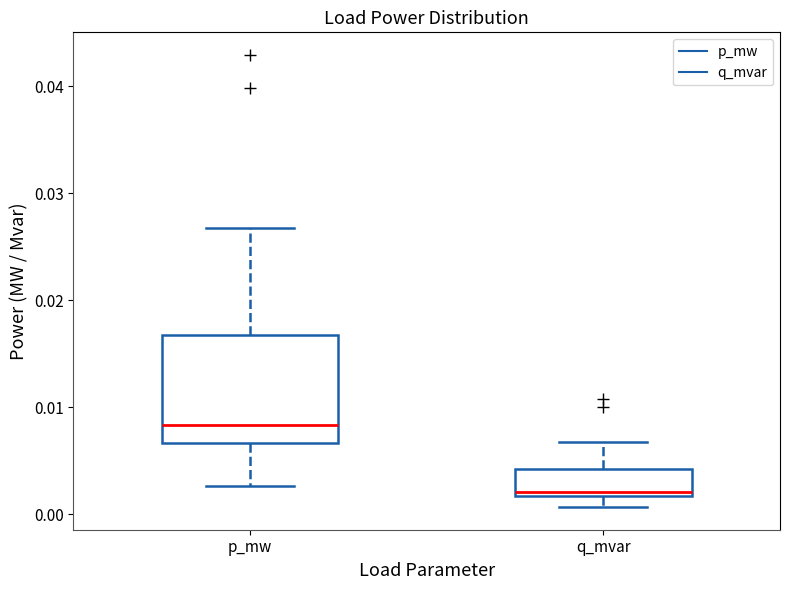

Where is the lower edge of the box for p_mw on the y-axis? The values are not printed on the chart, so give them approximately, as read against the axis.

0.007